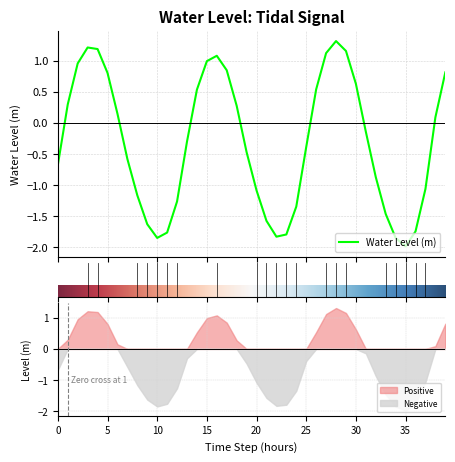

What is the highest value of the Water Level (m) series?

1.3